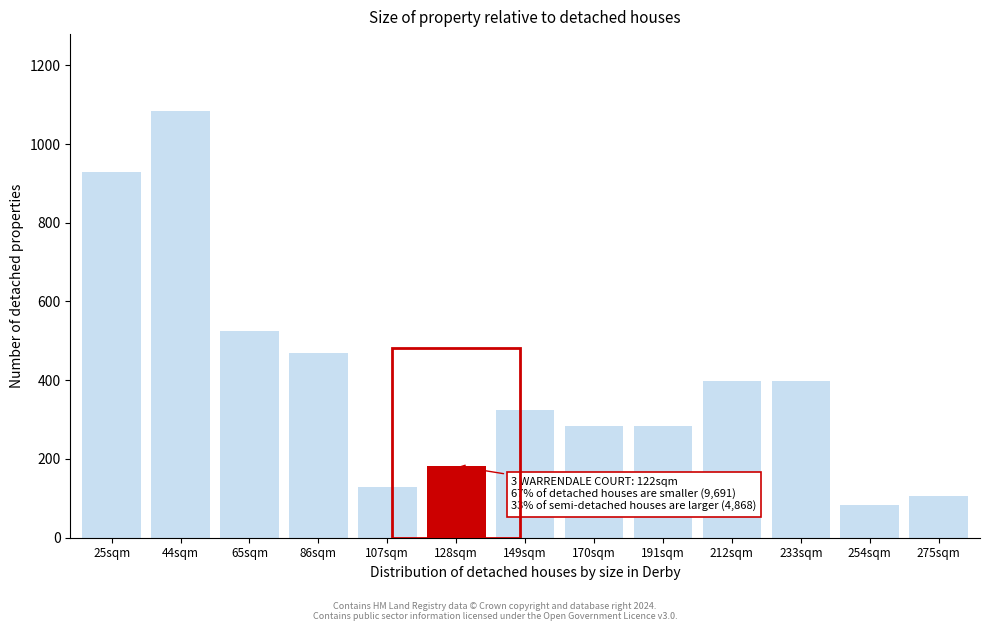

What is the difference between the maximum and minimum values?

1001